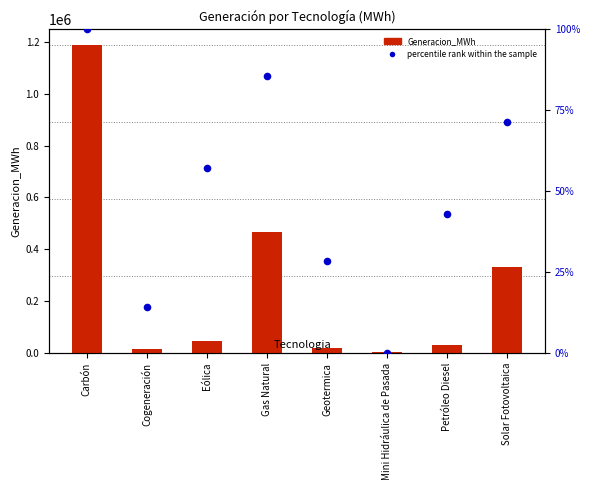

What are all the series names shown in the legend?

Generacion_MWh, percentile rank within the sample